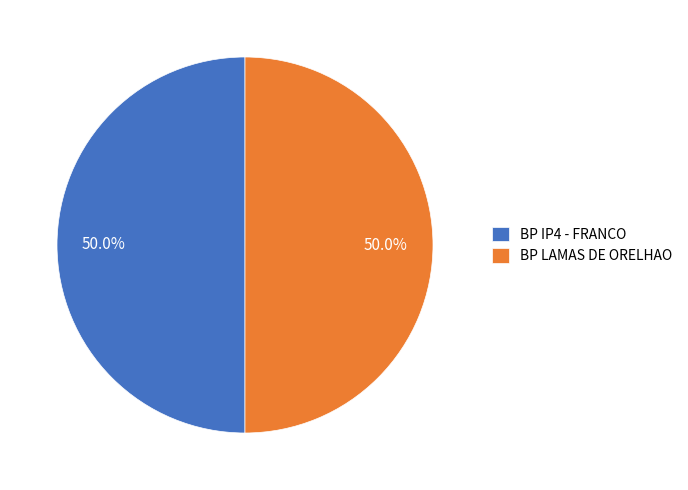

What is the ratio of the value at BP IP4 - FRANCO to the value at BP LAMAS DE ORELHAO?

1.0